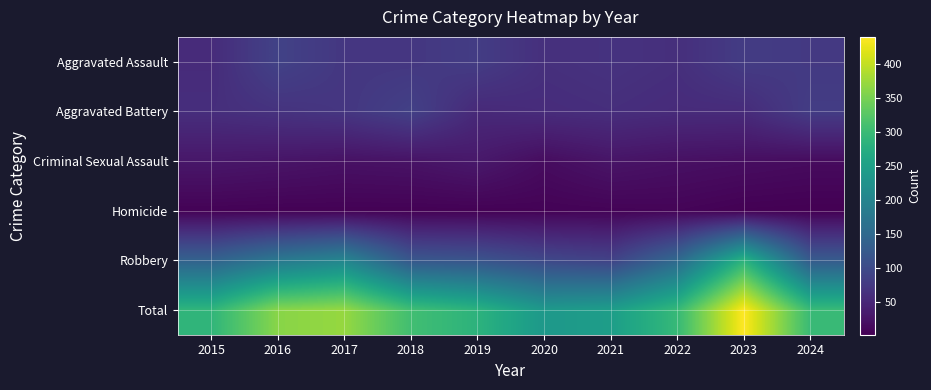

Reading right to left, extract all data points from this chart.

Aggravated Assault: 2024=75	2023=79	2022=61	2021=66	2020=62	2019=80	2018=72	2017=72	2016=88	2015=56
Aggravated Battery: 2024=80	2023=56	2022=56	2021=60	2020=57	2019=53	2018=86	2017=71	2016=66	2015=60
Criminal Sexual Assault: 2024=15	2023=18	2022=21	2021=26	2020=16	2019=31	2018=24	2017=22	2016=26	2015=29
Homicide: 2024=2	2023=3	2022=7	2021=6	2020=5	2019=4	2018=4	2017=4	2016=4	2015=5
Robbery: 2024=127	2023=284	2022=151	2021=88	2020=97	2019=116	2018=121	2017=202	2016=178	2015=139
Total: 2024=299	2023=440	2022=296	2021=246	2020=237	2019=284	2018=307	2017=371	2016=362	2015=289